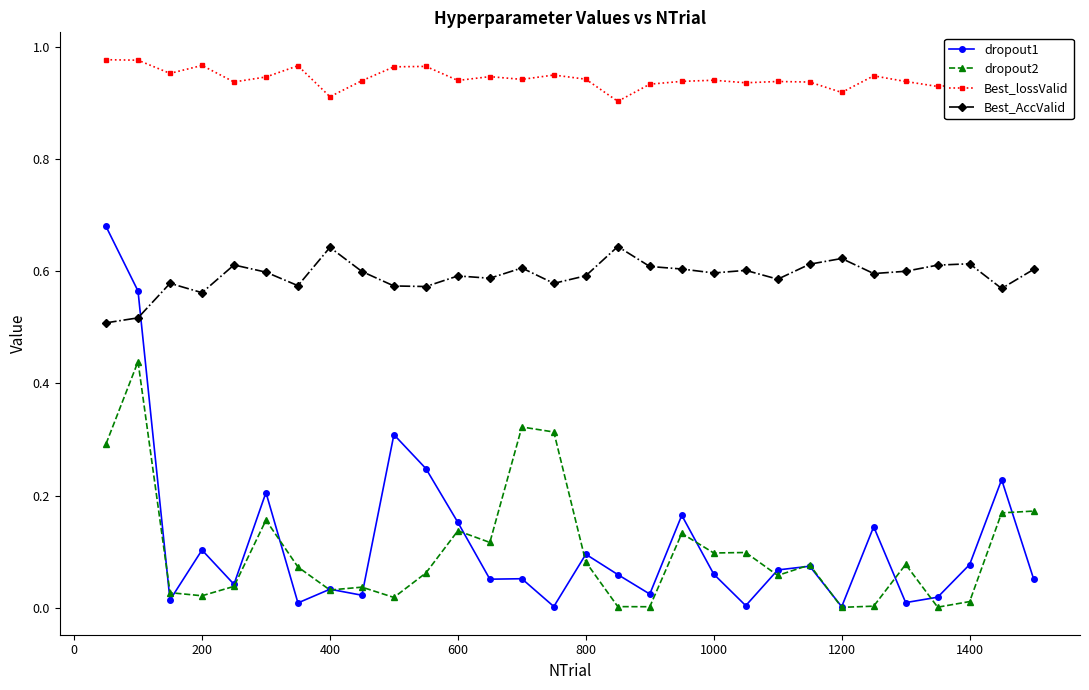

Which series has the largest total across all categories?

Best_lossValid